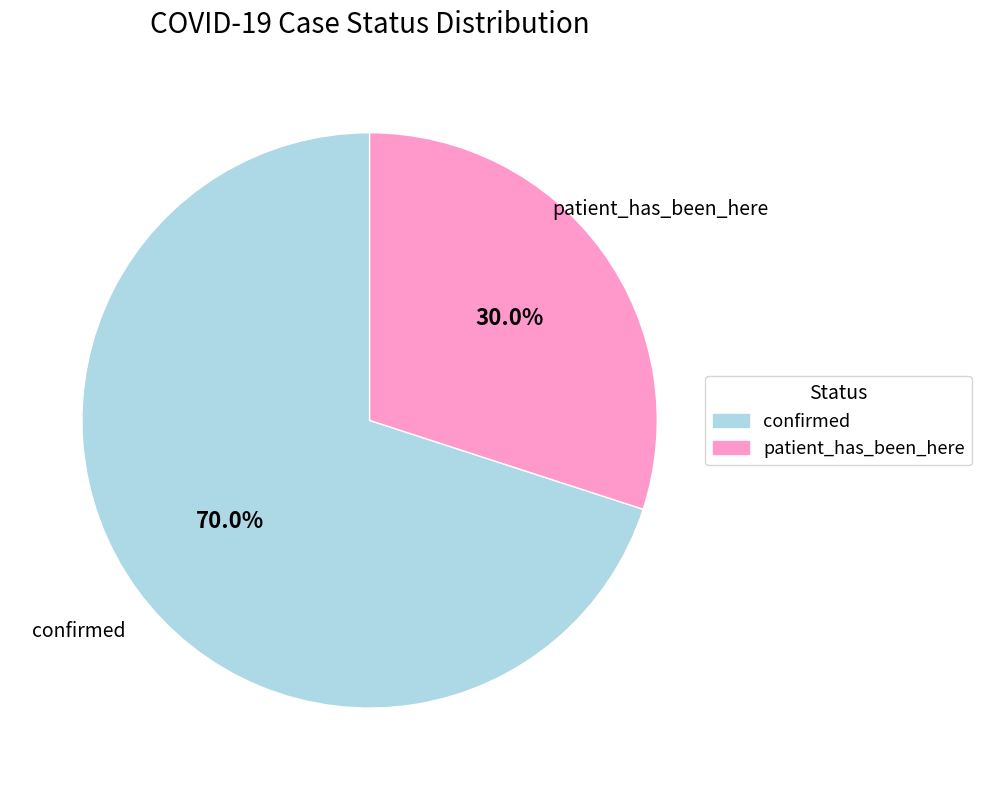

What percentage do patient_has_been_here and confirmed together represent?

100.0%